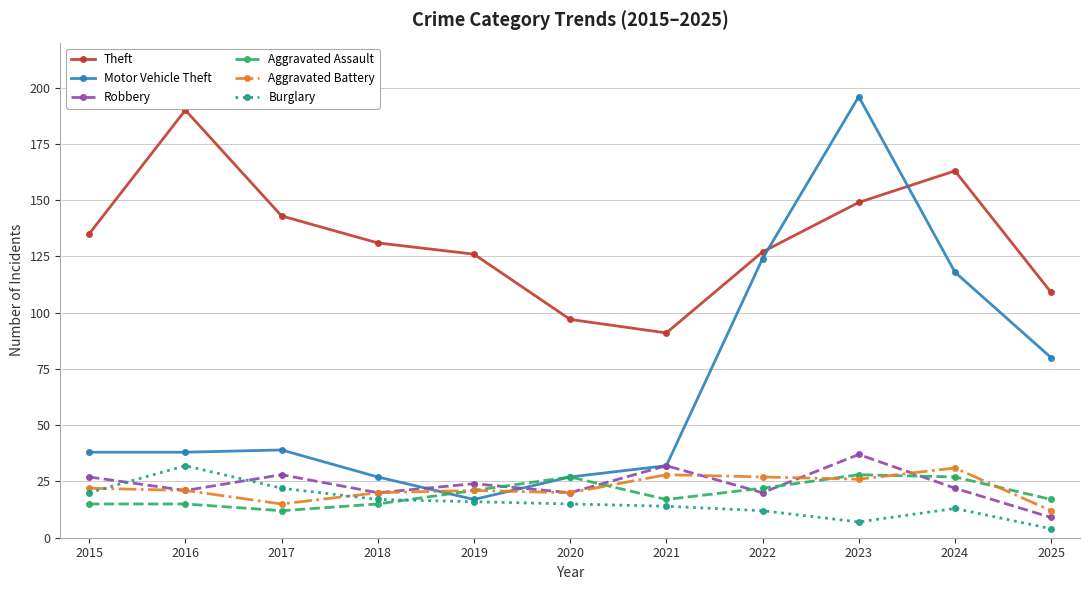

Which series has the widest spread of values?

Motor Vehicle Theft